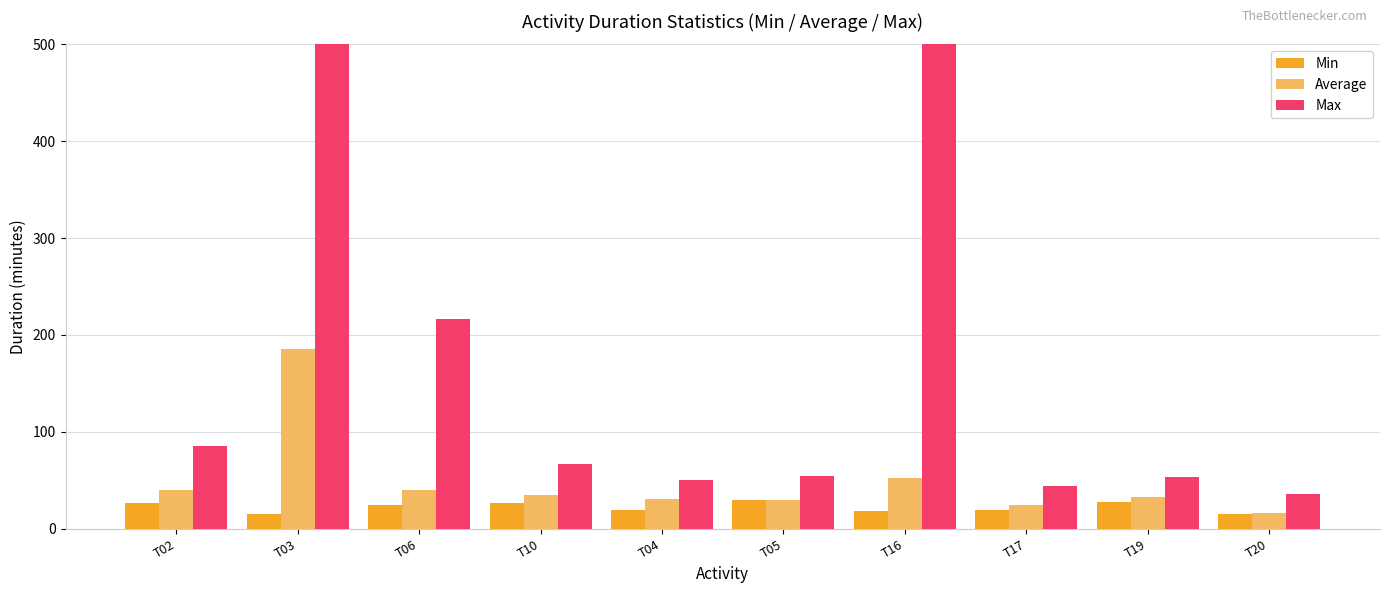

Where is Max nearest to the value 1124?

T06